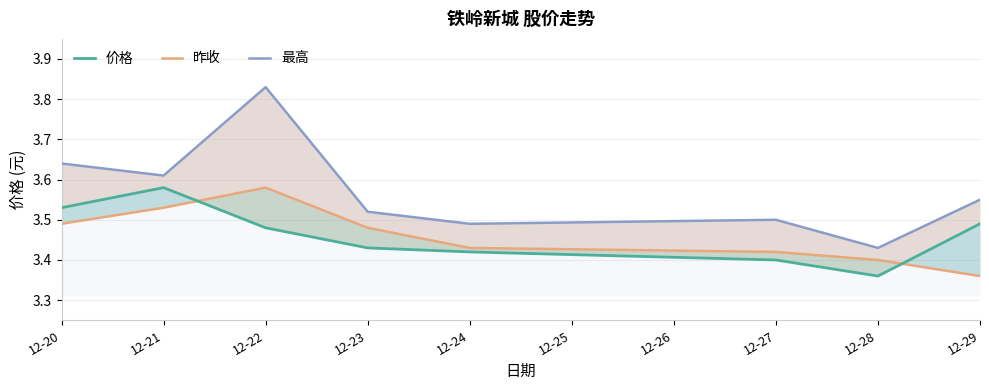

True or false: 最高 and 价格 intersect in this chart.

False